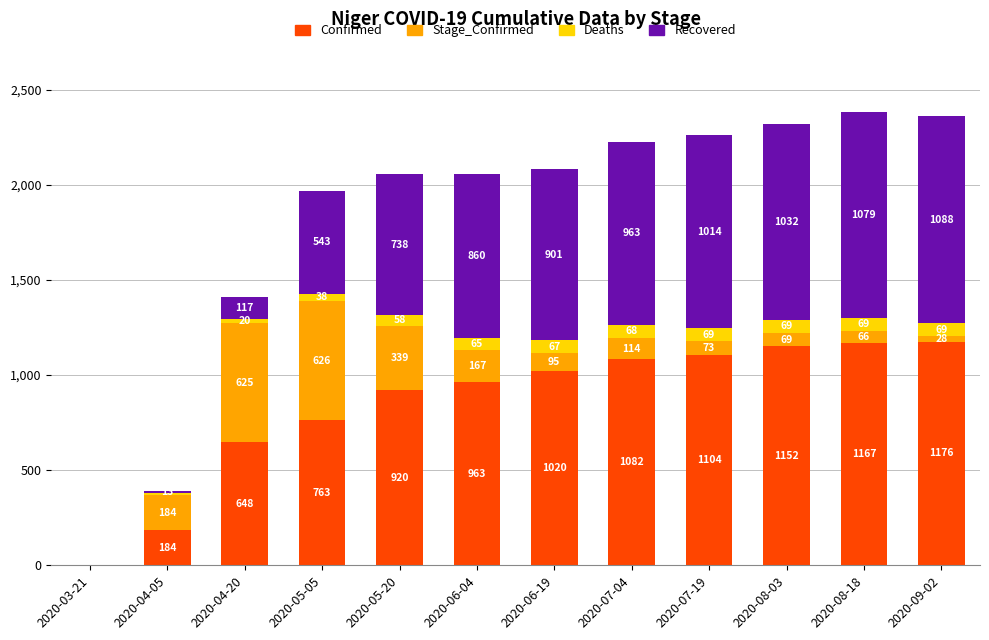

What is the highest value of the Confirmed series?

1176